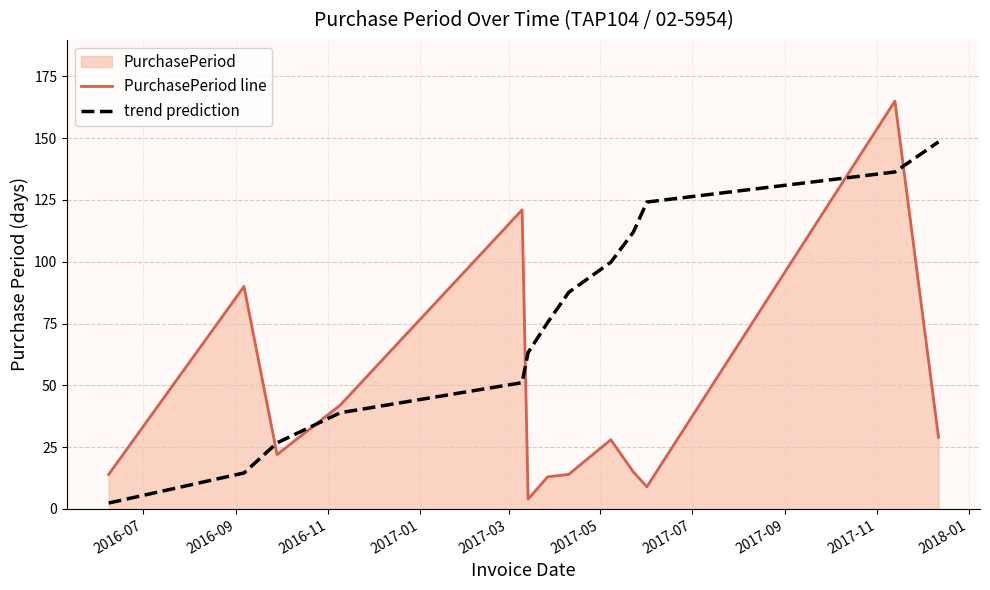

Which series has the widest spread of values?

PurchasePeriod line